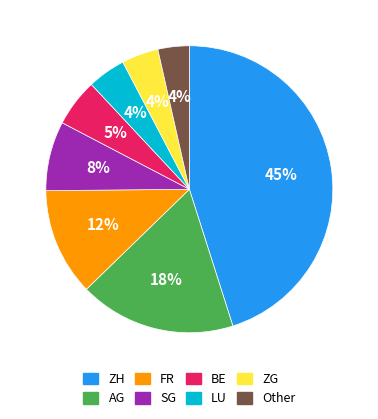

Is there any slice that represents more than half of the pie?

No